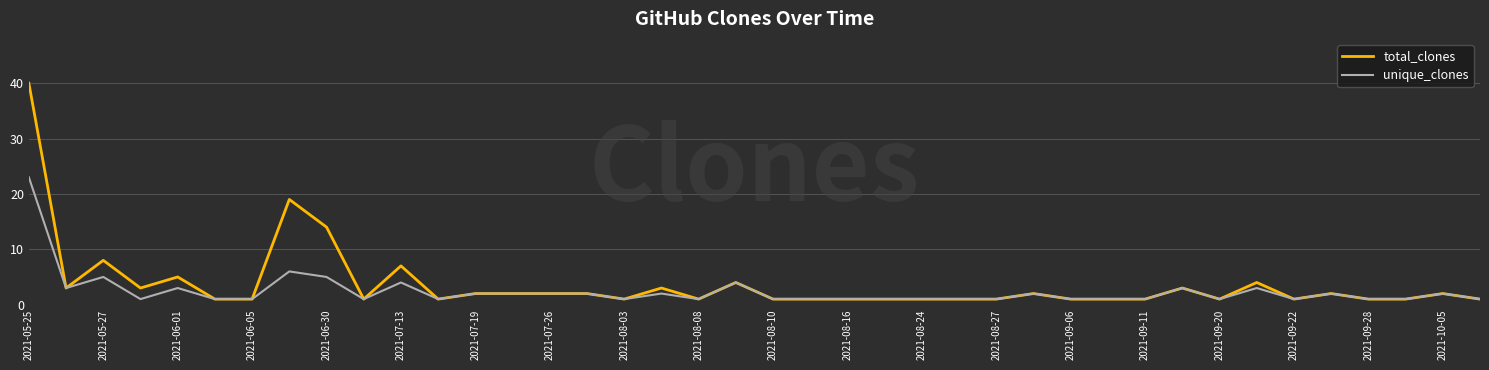

Which series has the widest spread of values?

total_clones